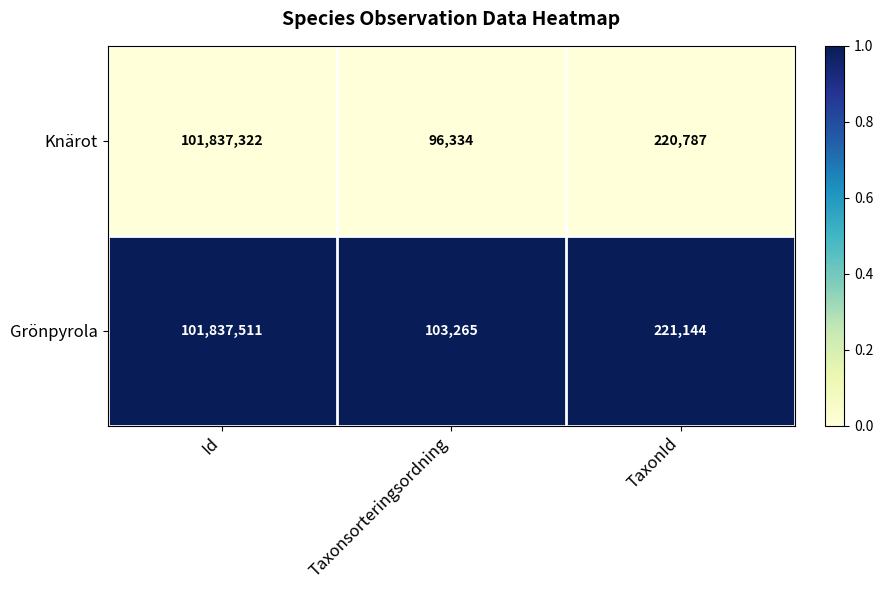

What is the smallest value displayed?

96334